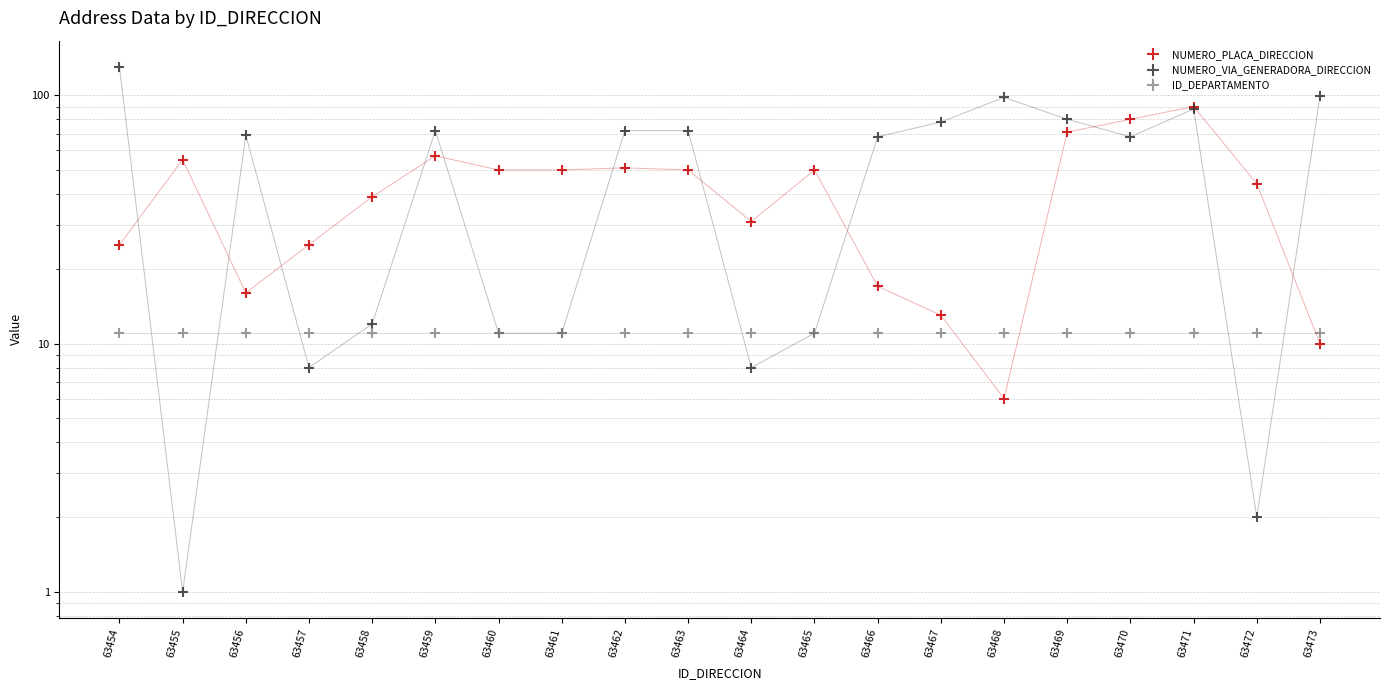

Rank the series at 63456 from lowest to highest value.

ID_DEPARTAMENTO, NUMERO_PLACA_DIRECCION, NUMERO_VIA_GENERADORA_DIRECCION